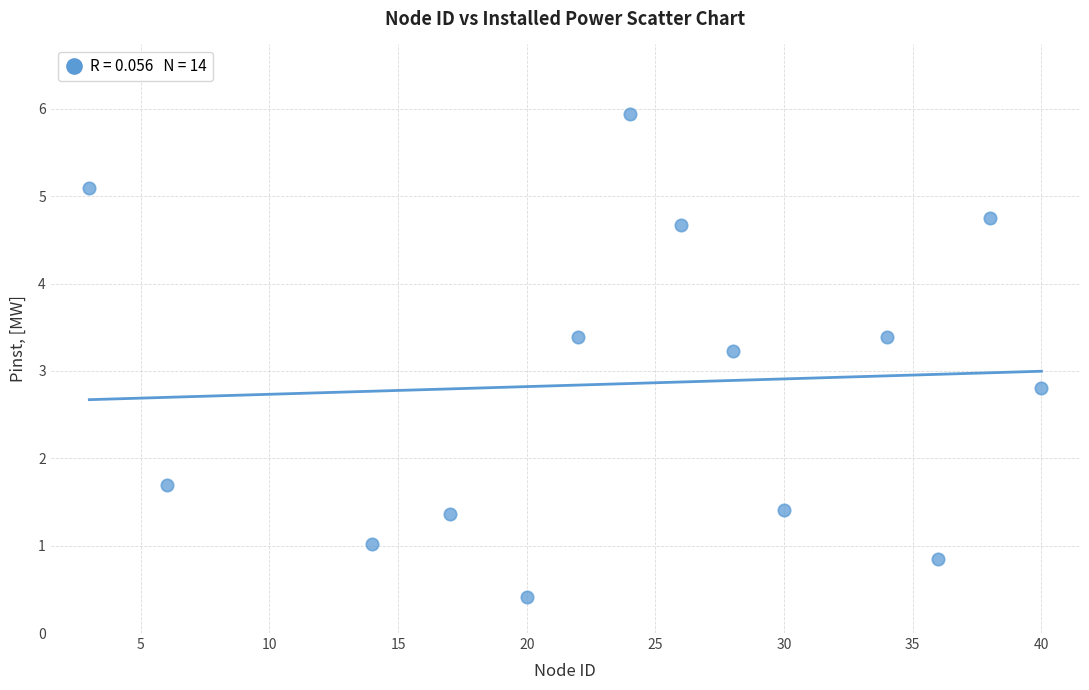

What is the range of Y values (max minus min)?

5.5